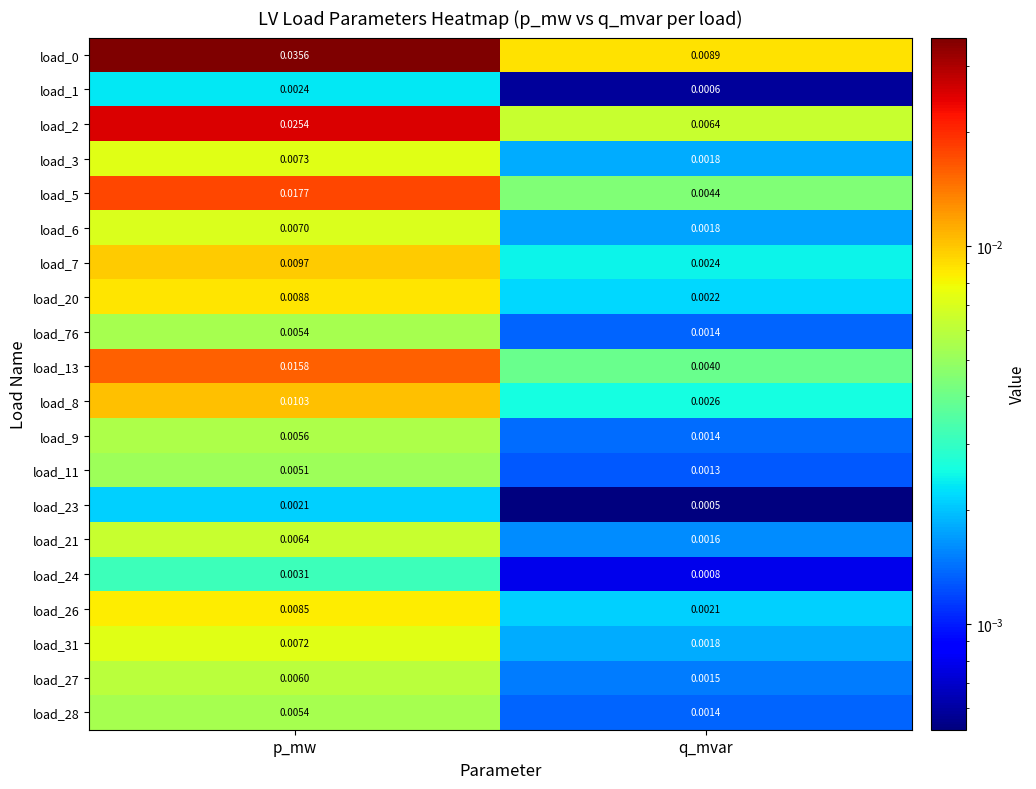

At which category is the sum across all series the highest?

p_mw